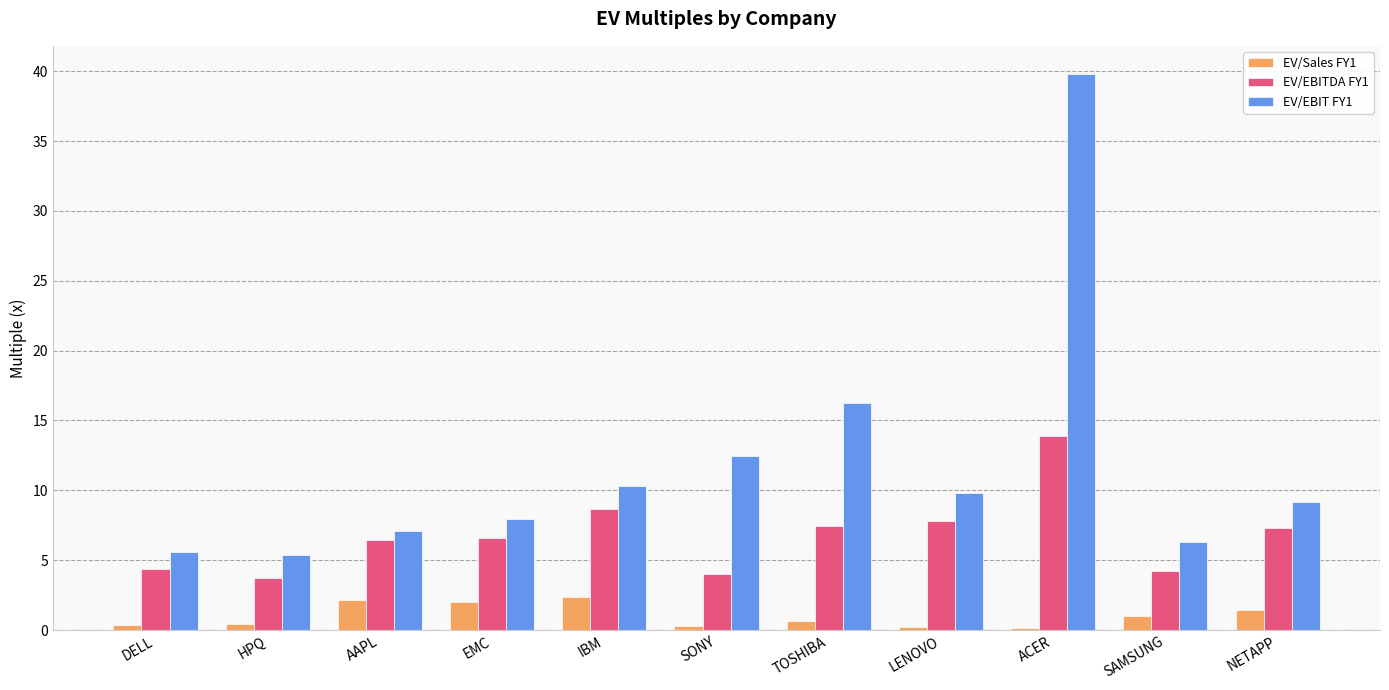

Which series has the largest range (max minus min)?

EV/EBIT FY1